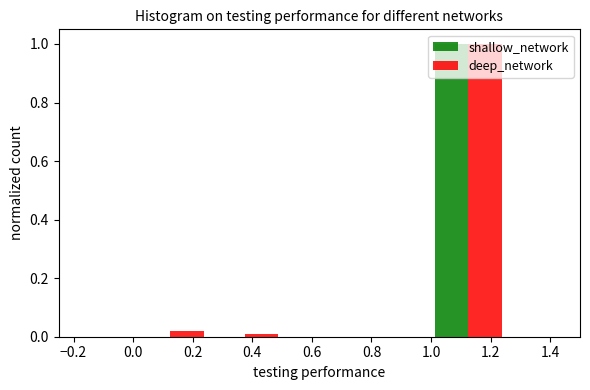

What is the height of the shallow_network bar covering 1.00 to 1.25 on the x-axis? The values are not printed on the chart, so give them approximately, as read against the axis.

1.00